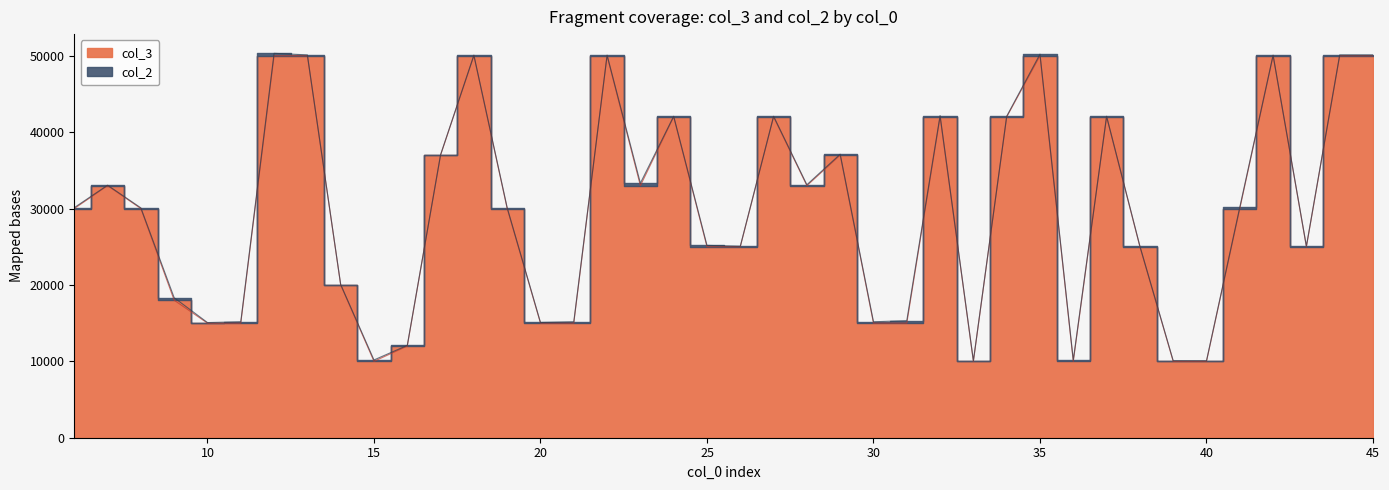

What is the difference between the second highest and minimum values?

40000